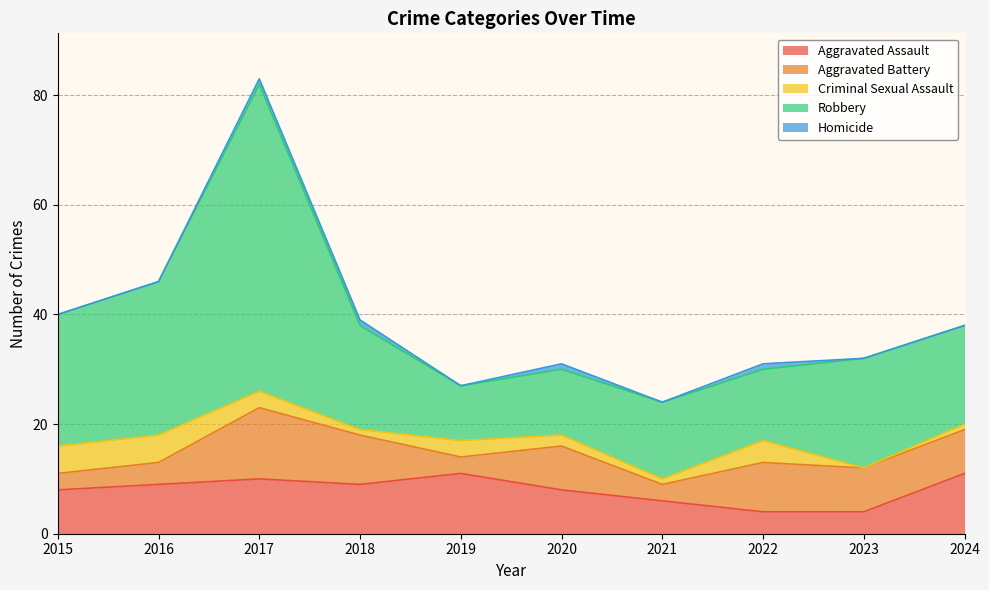

What is the value of the Aggravated Battery point at the 3rd from the left?

13